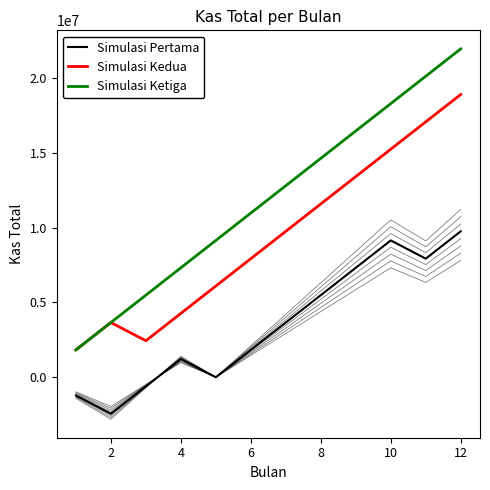

What is the difference between the second highest and second lowest values in the Simulasi Pertama series?

10362581.2